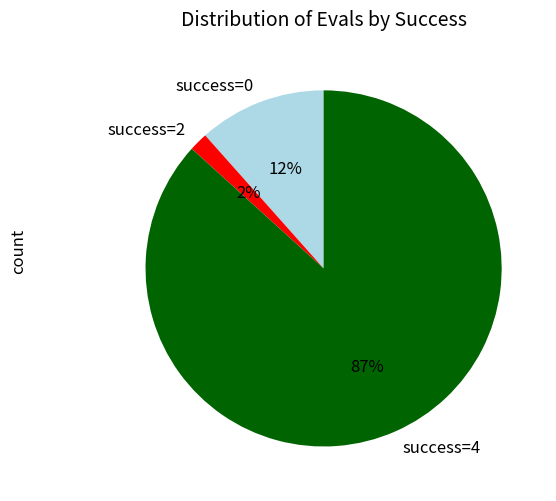

Count the number of slices in the pie.

3